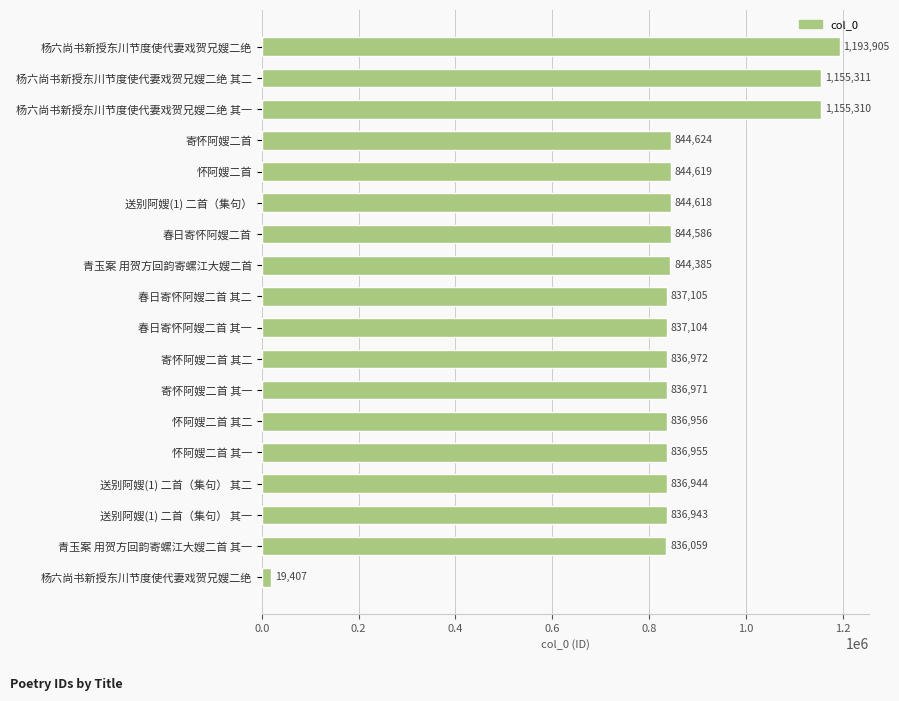

How many bars are there in total?

18